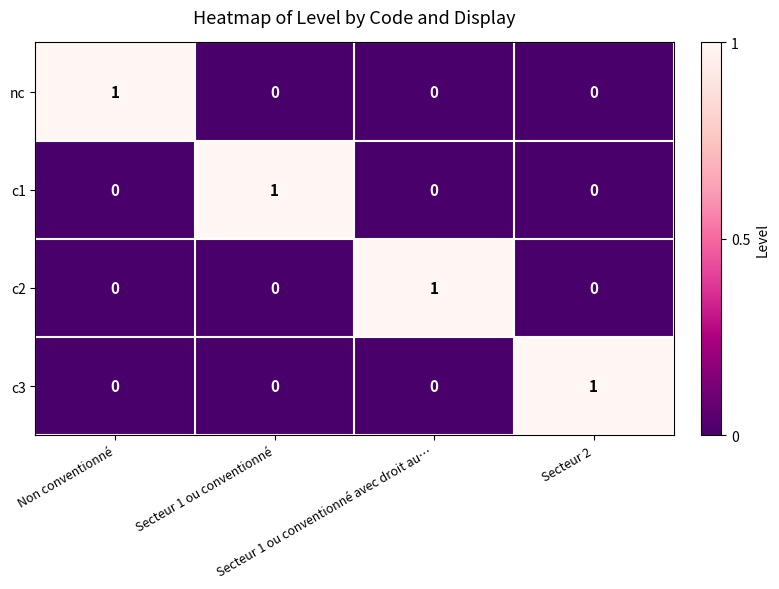

Count the c3 values in the range 0 to 1.

4